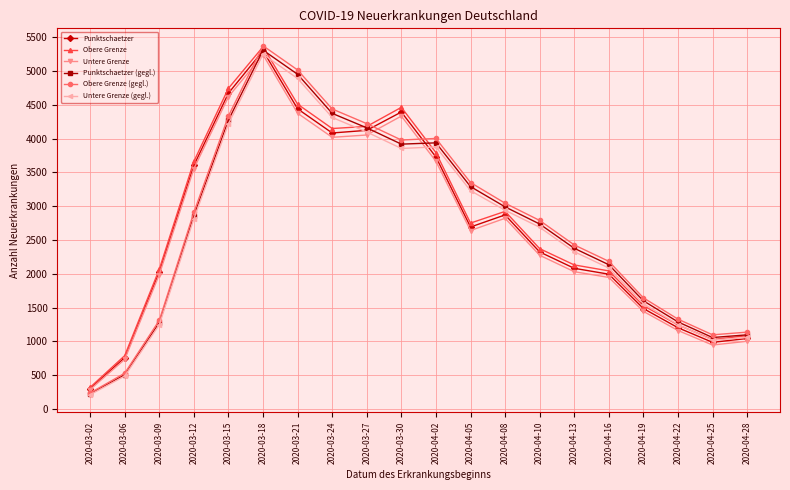

What is the maximum value shown in the chart?

5374